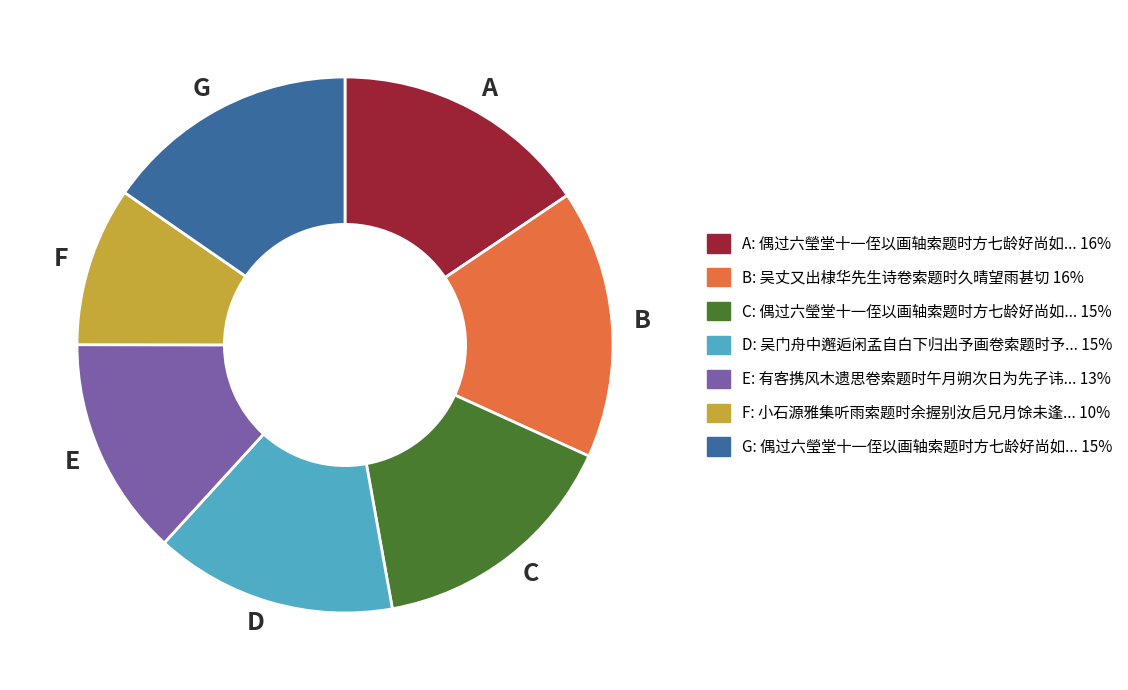

Count the number of slices in the pie.

7